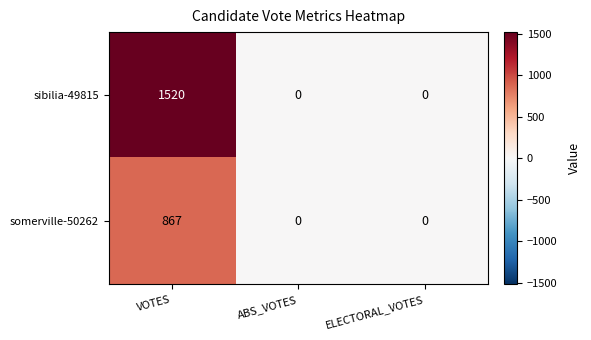

Reading left to right, transcribe all the data shown in this chart.

sibilia-49815: 1520	0	0
somerville-50262: 867	0	0